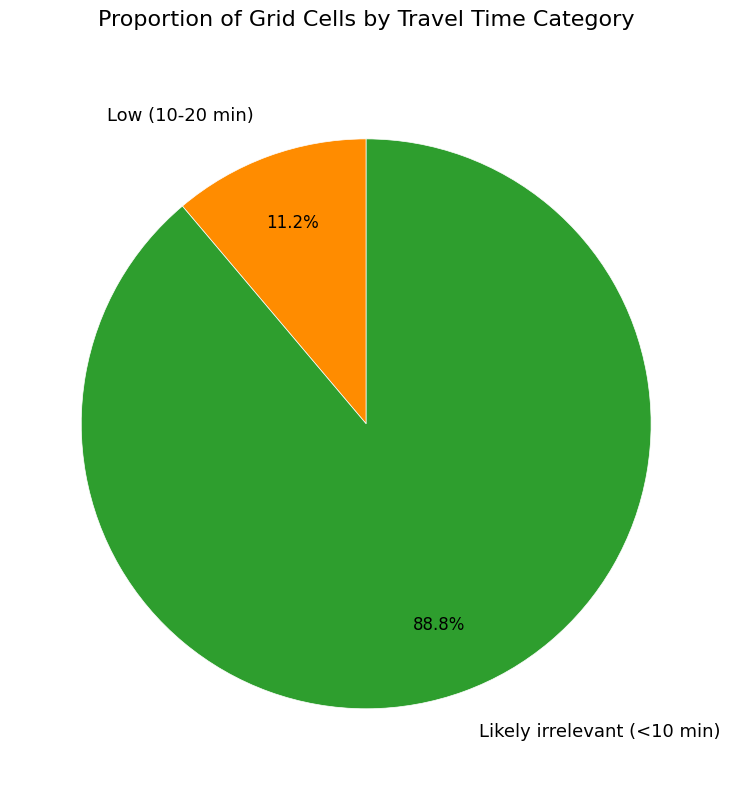

What percentage is the Low (10-20 min) slice, to the nearest percent?

11%